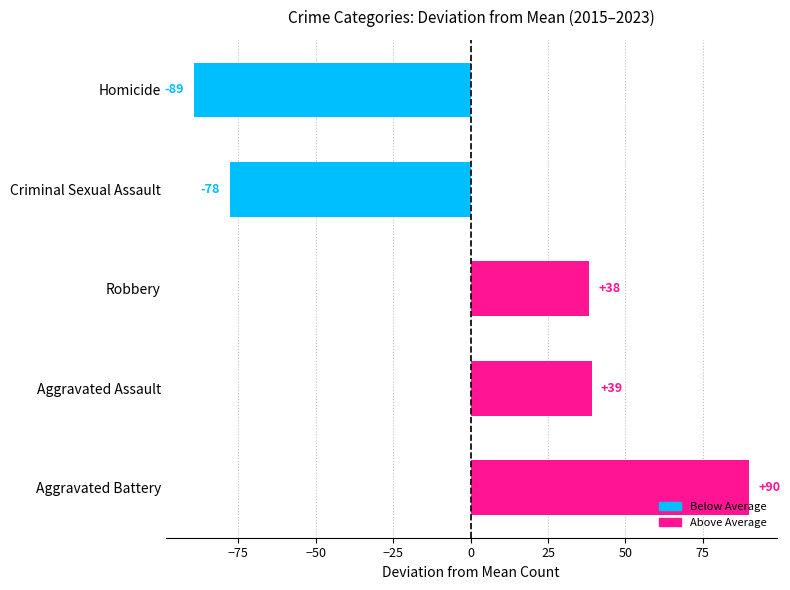

List the labels in order of value, largest first.

Aggravated Battery, Aggravated Assault, Robbery, Criminal Sexual Assault, Homicide